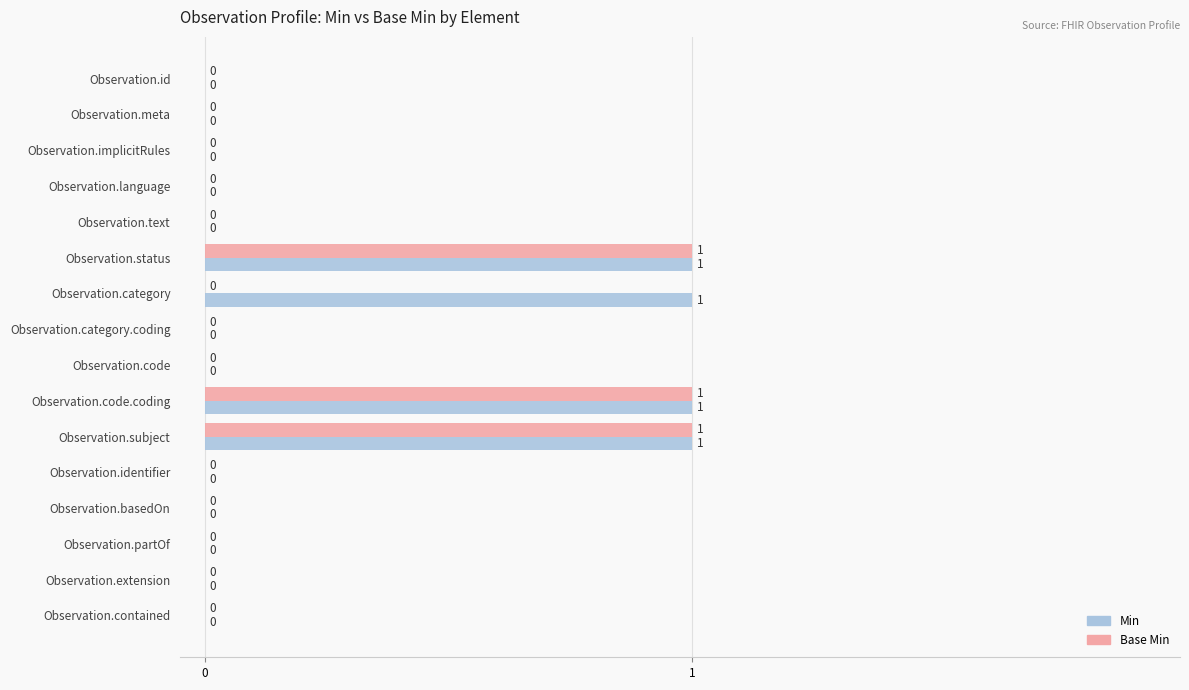

True or false: Base Min has a value of 1 at Observation.text.

False